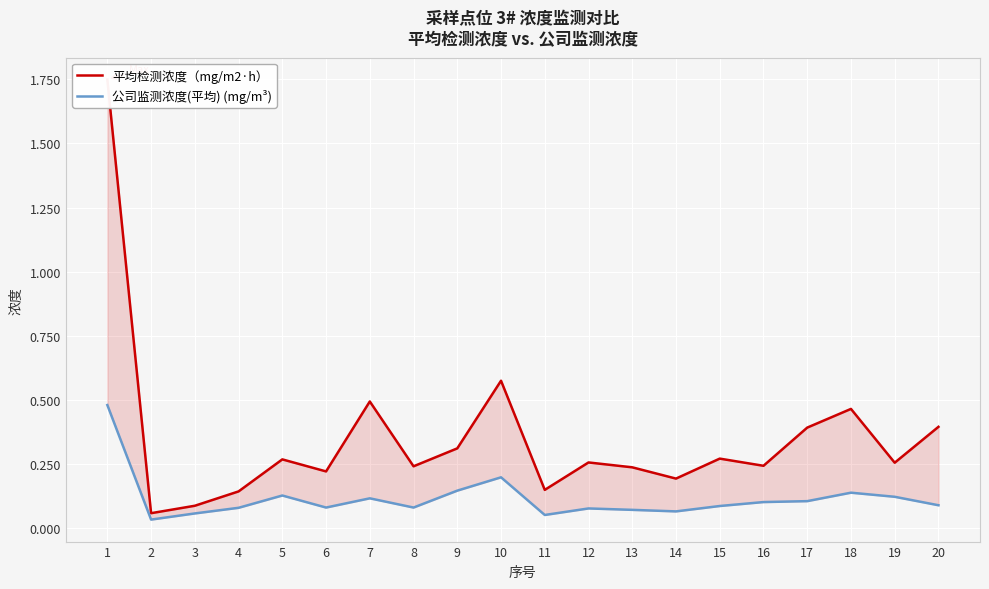

True or false: 平均检测浓度（mg/m2·h） and 公司监测浓度(平均) (mg/m³) intersect in this chart.

False